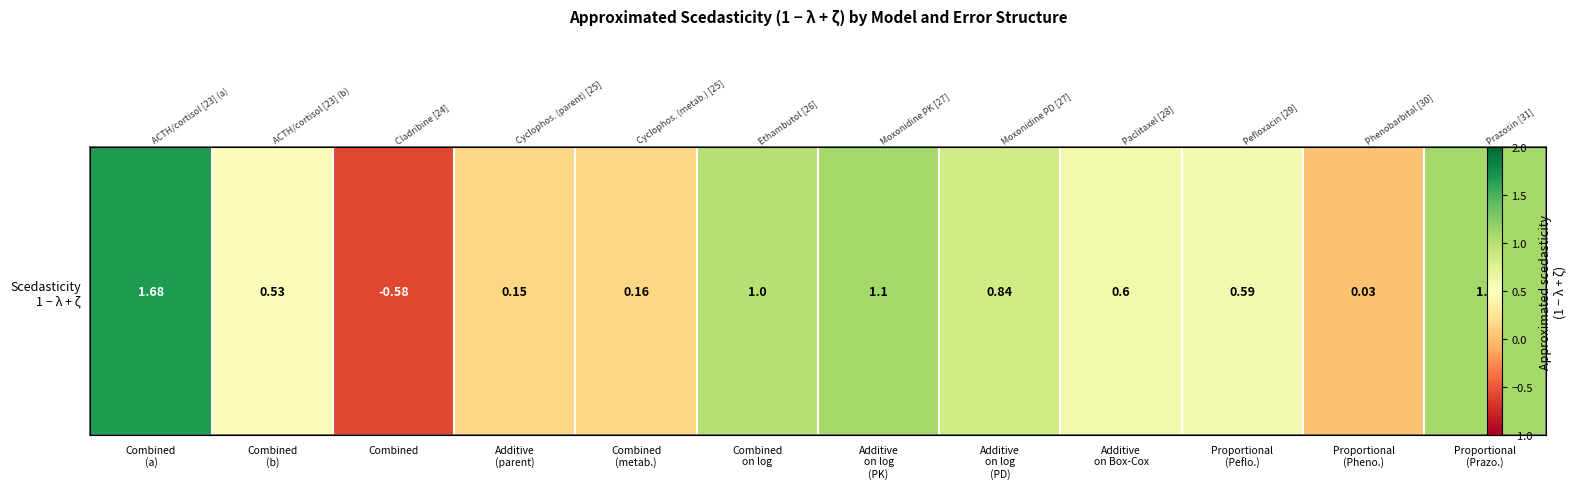

The value at Proportional
(Peflo.) is 0.6. True or false?

True